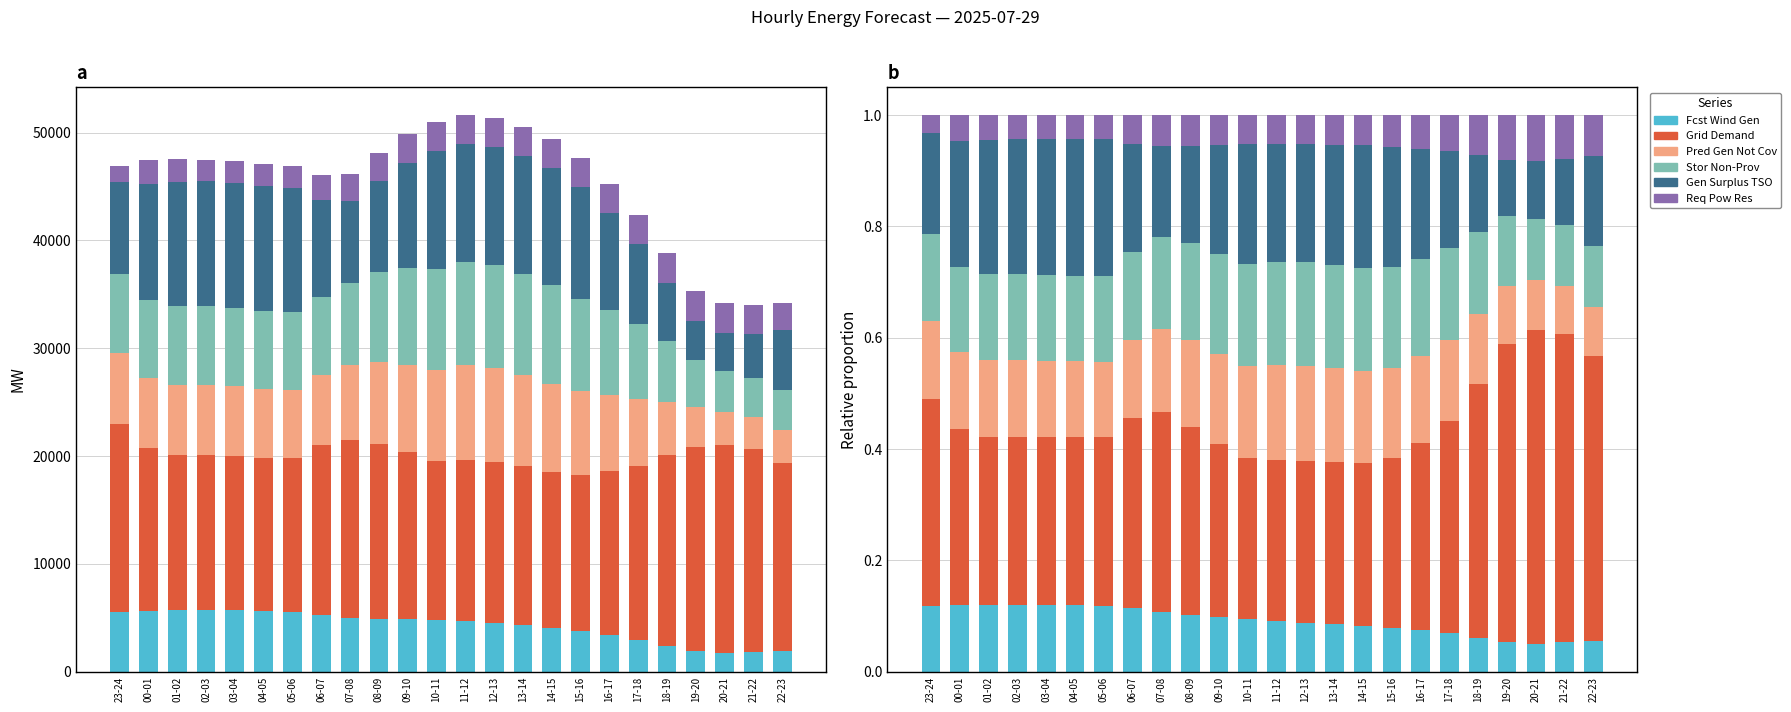

Count the Fcst Wind Gen values in the range 0 to 1.

24